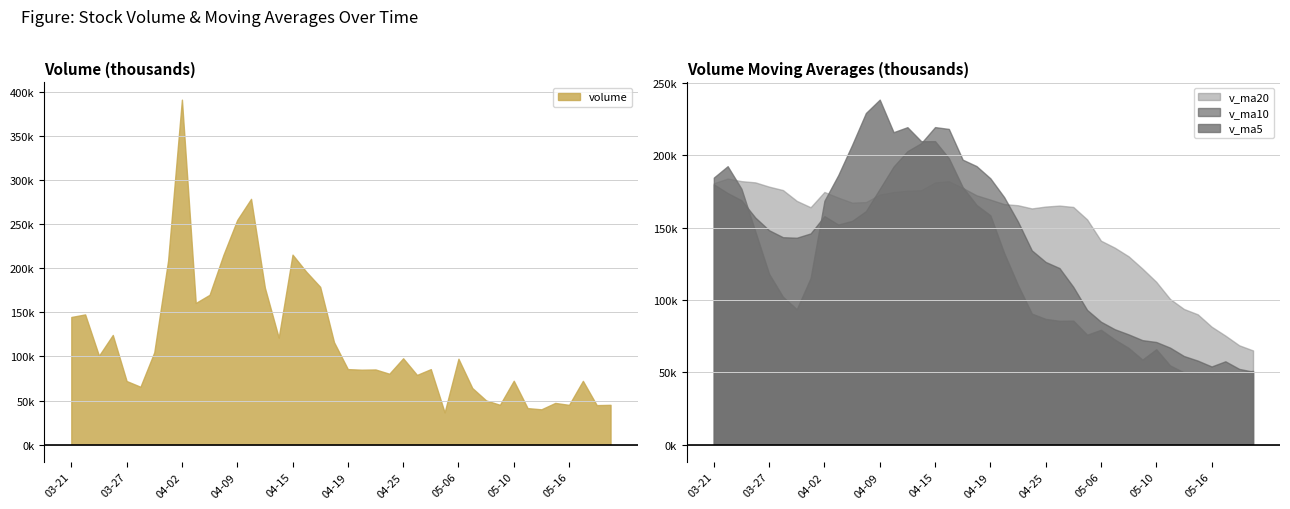

What is the difference between the maximum and minimum values in the v_ma5 series?

189037.6